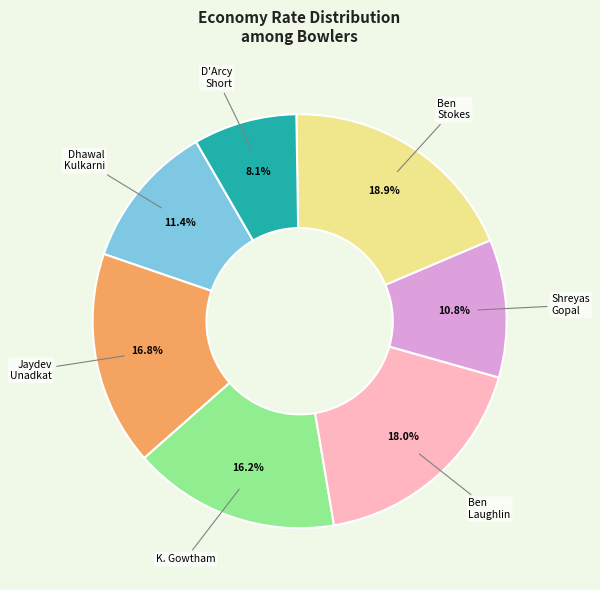

Is there a majority slice in this chart?

No